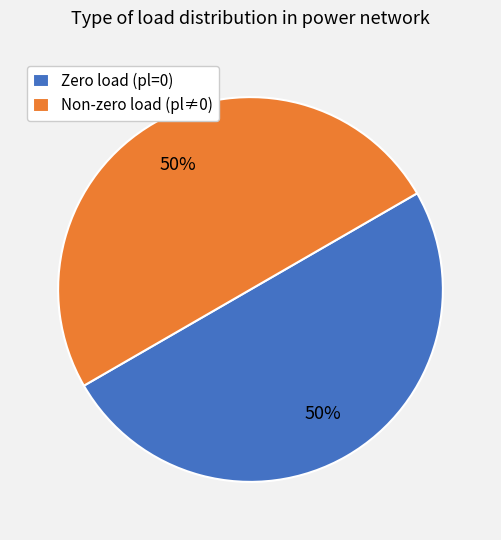

To the nearest percent, what percentage of the pie is Zero load (pl=0)?

50%